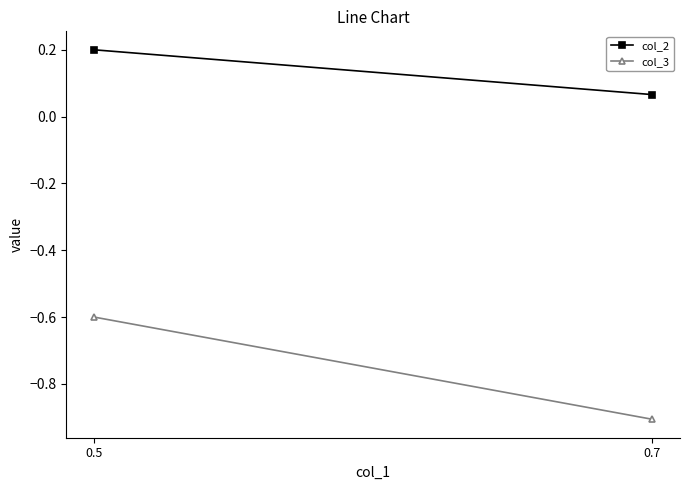

At which label is col_3 closest to 0?

0.5